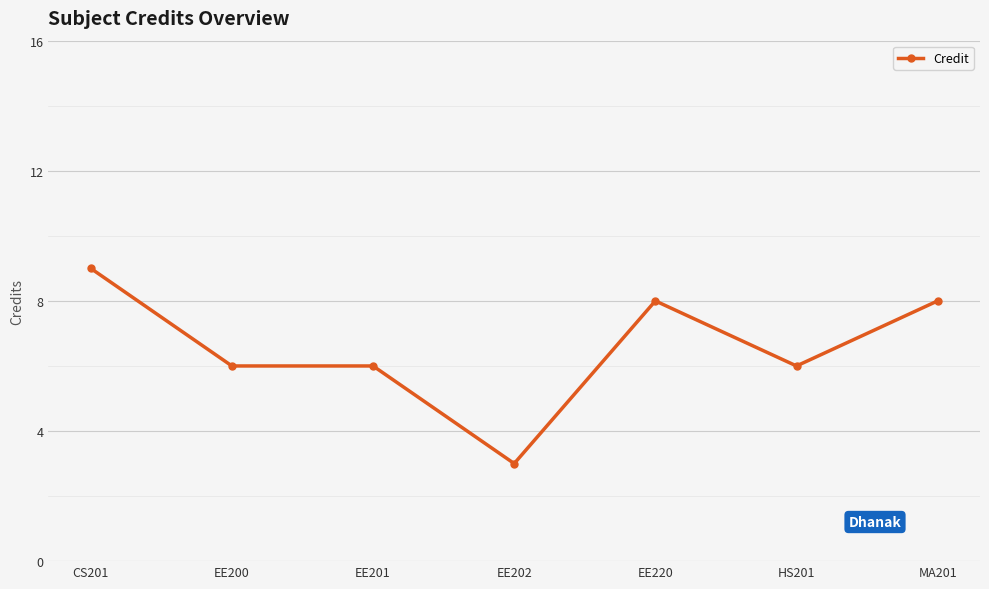

What is the approximate value at EE220?

8